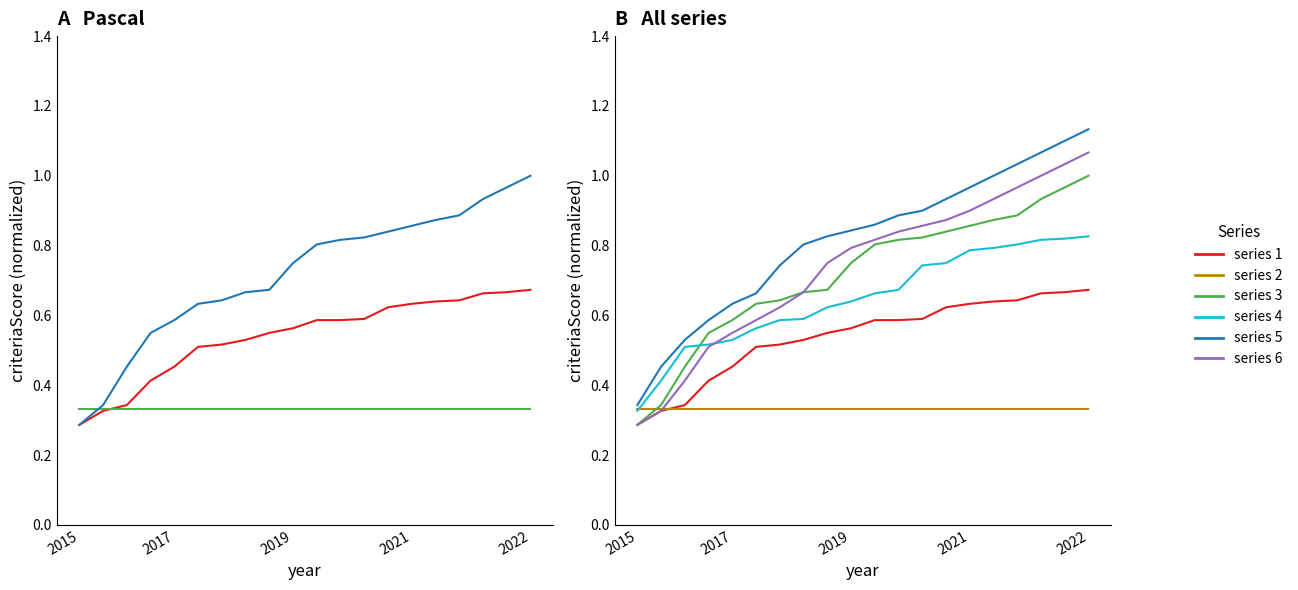

What is the total value across all series at 7?

3.3